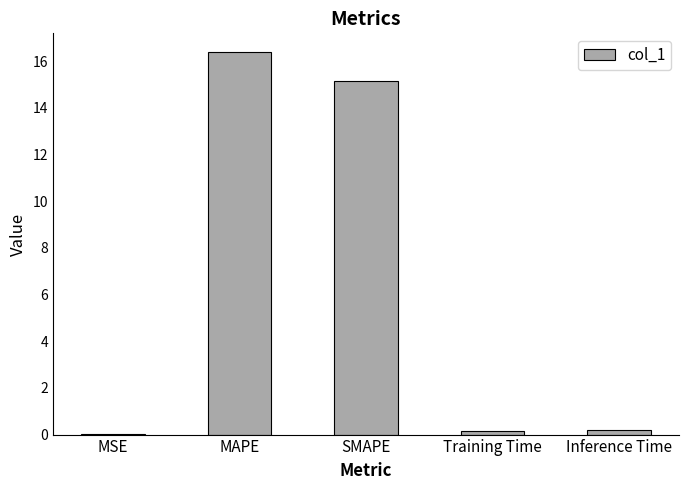

Between SMAPE and Inference Time, which is larger?

SMAPE